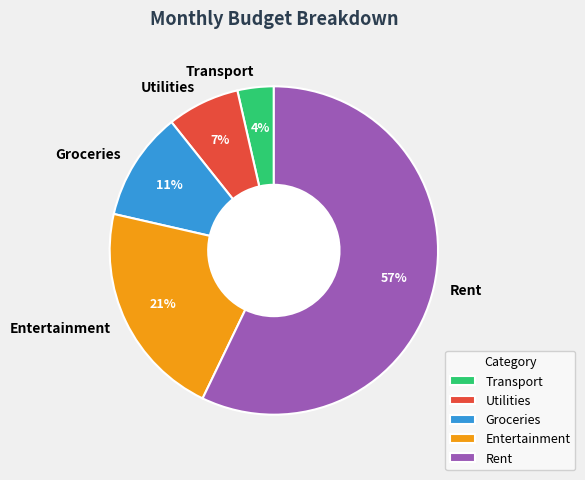

Which slice is the smallest?

Transport